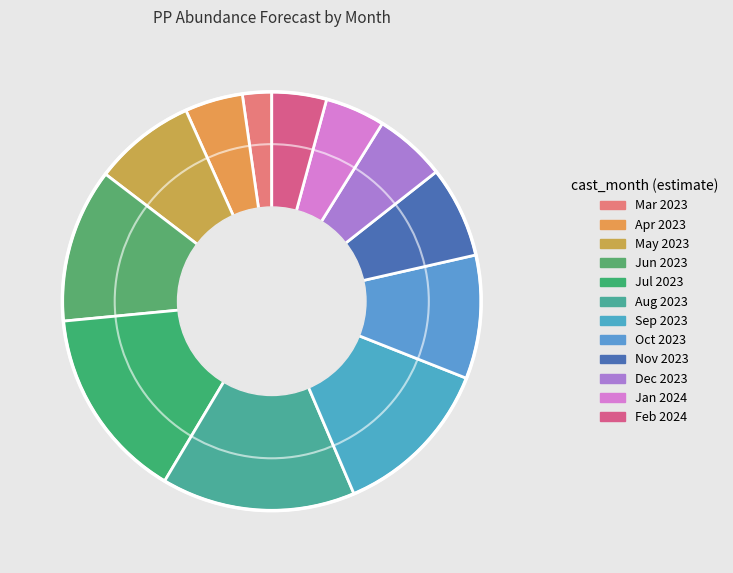

How many segments does this pie chart have?

12